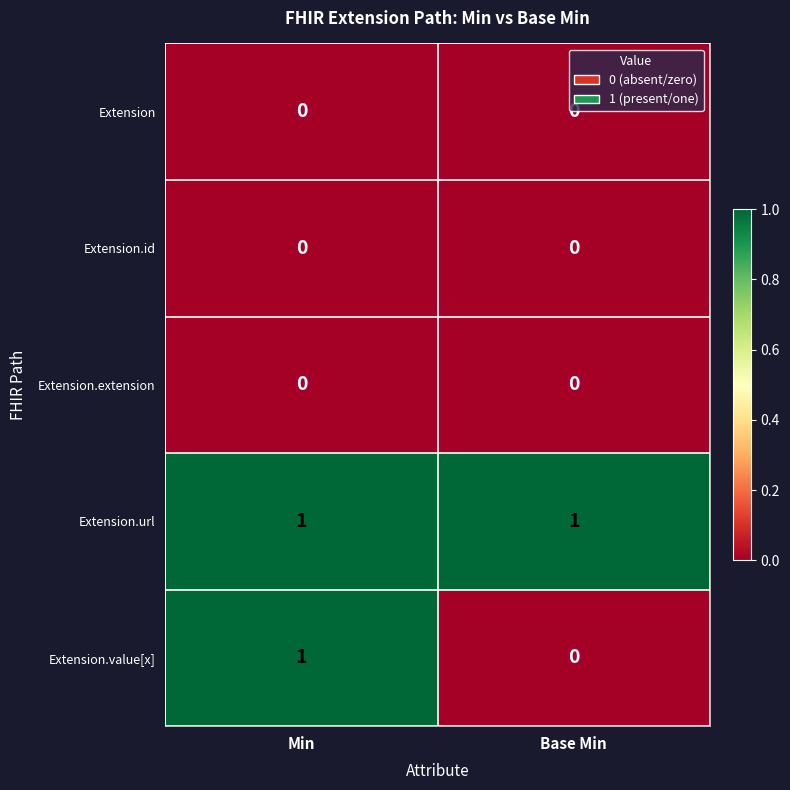

At which label is Extension.value[x] closest to 0?

Base Min